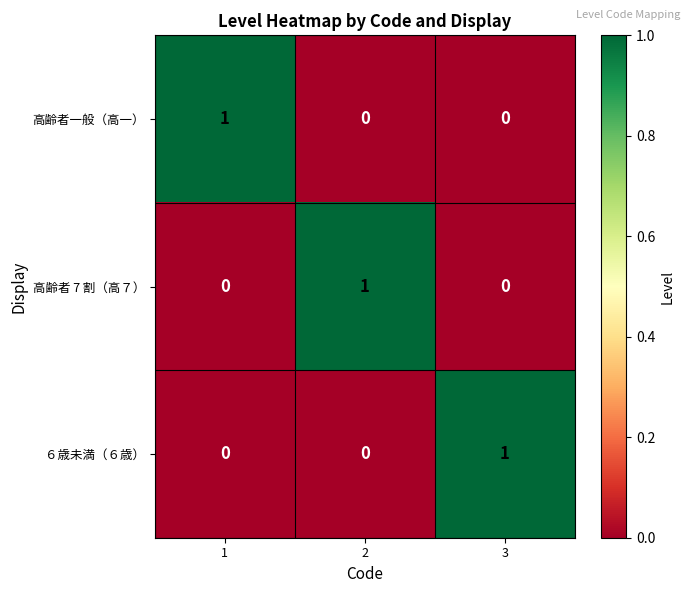

Is the value of 高齢者一般（高一） at 1 greater than the value of ６歳未満（６歳） at 1?

Yes